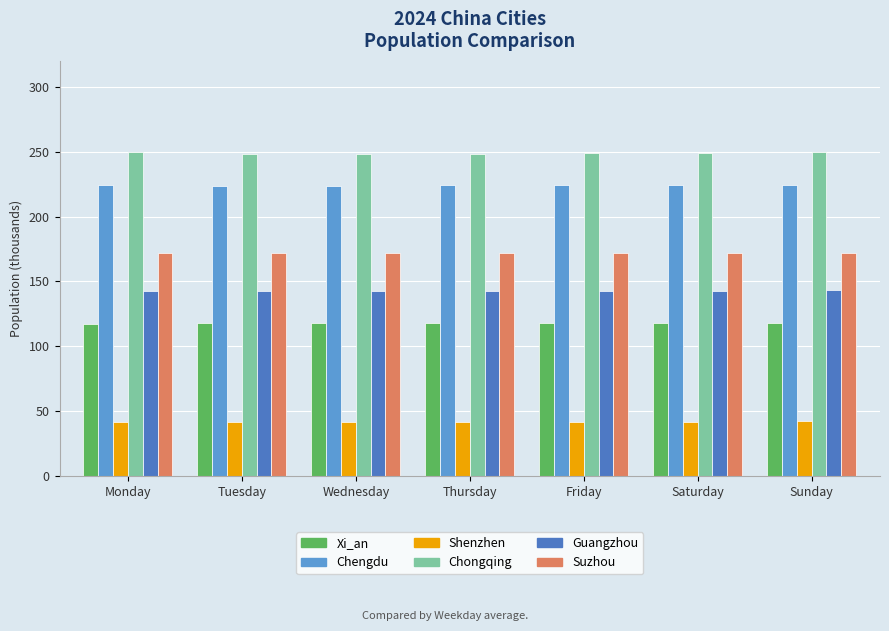

The value of Shenzhen at Sunday is 42.3. True or false?

True